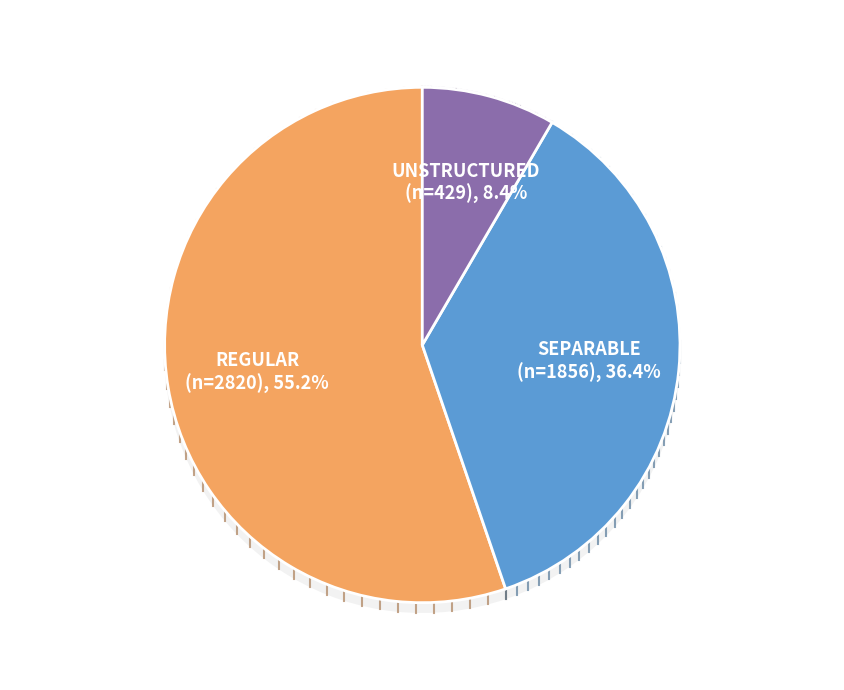

Is the sum of REGULAR and UNSTRUCTURED greater than half?

Yes